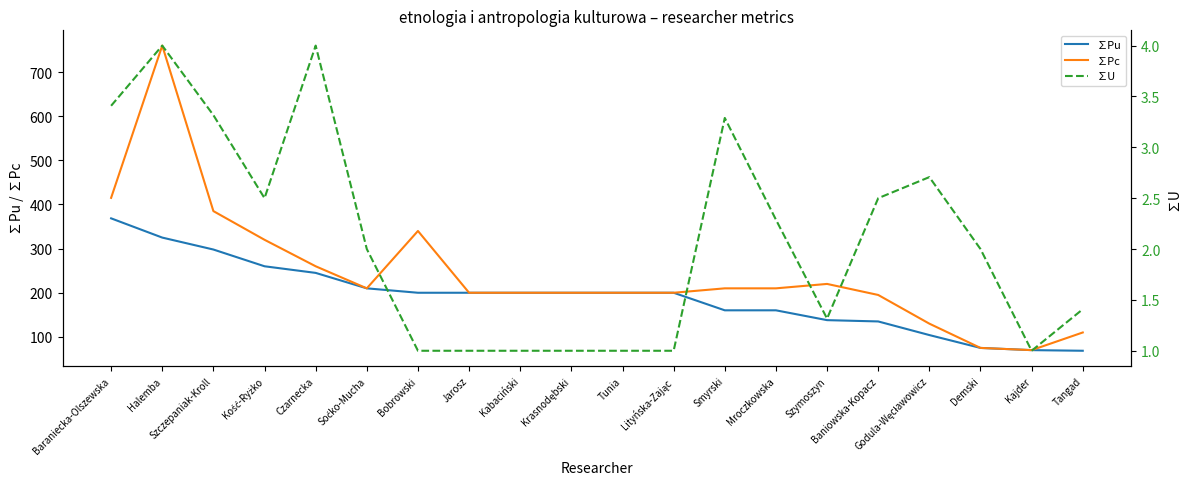

What value does the ∑Pu series have at Halemba?

325.0